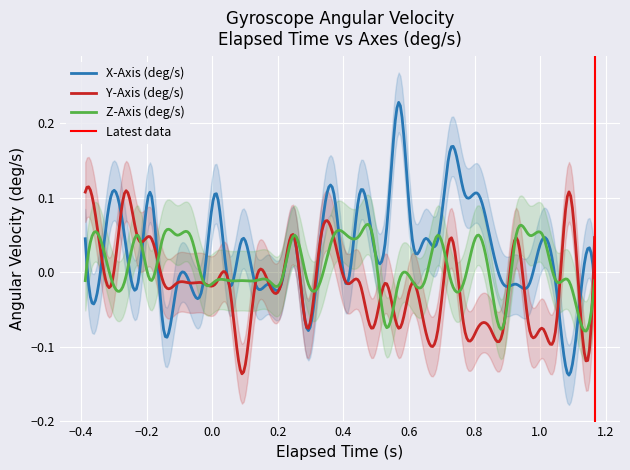

The value of Y-Axis at 19 is 0.0. True or false?

True